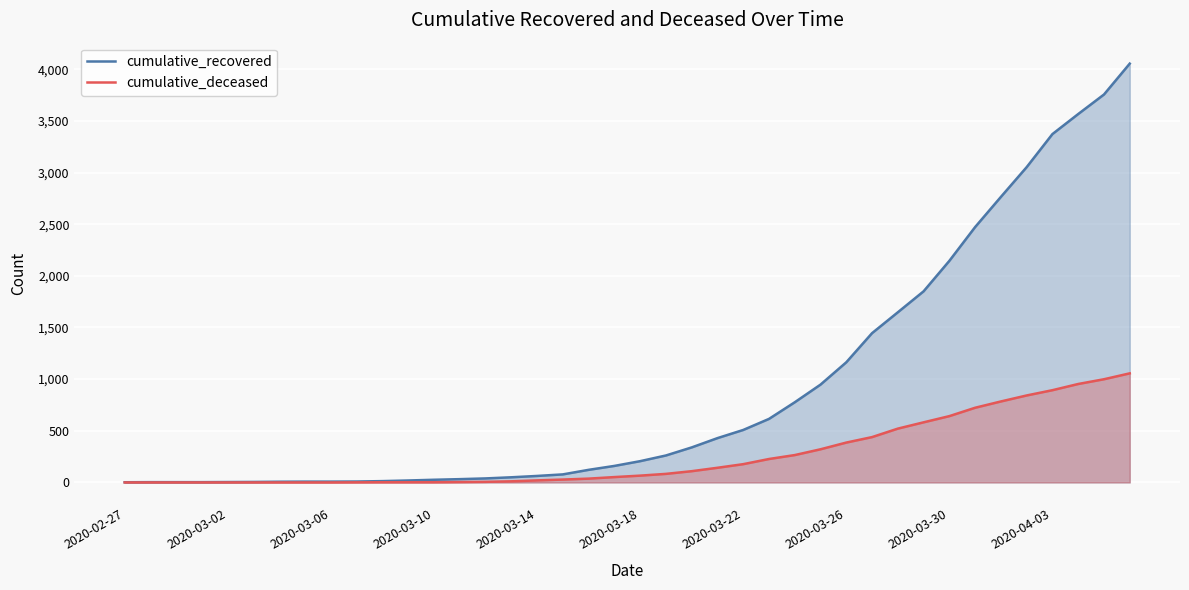

What is the average value of the cumulative_deceased series?

259